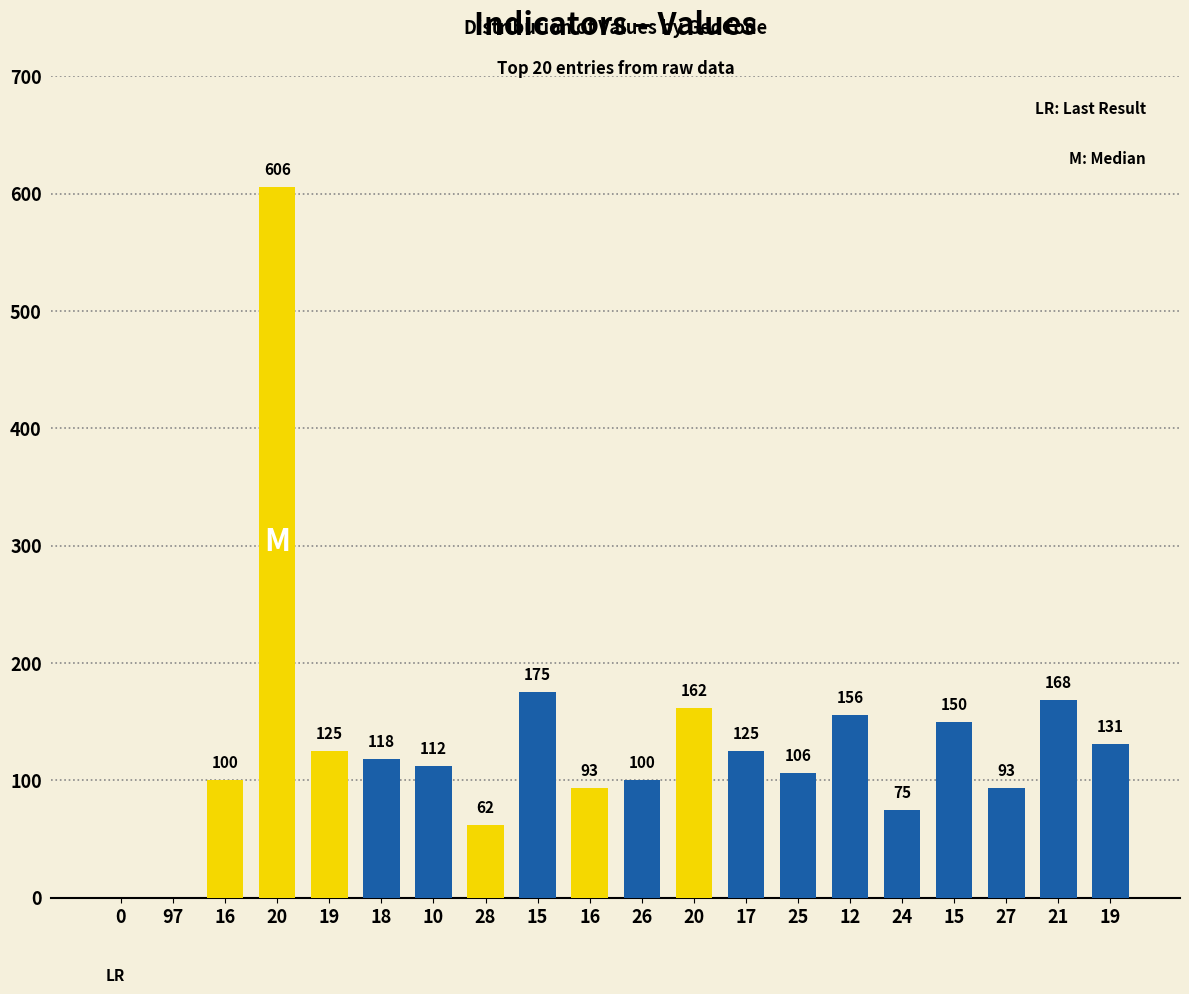

How many series are shown in this chart?

1